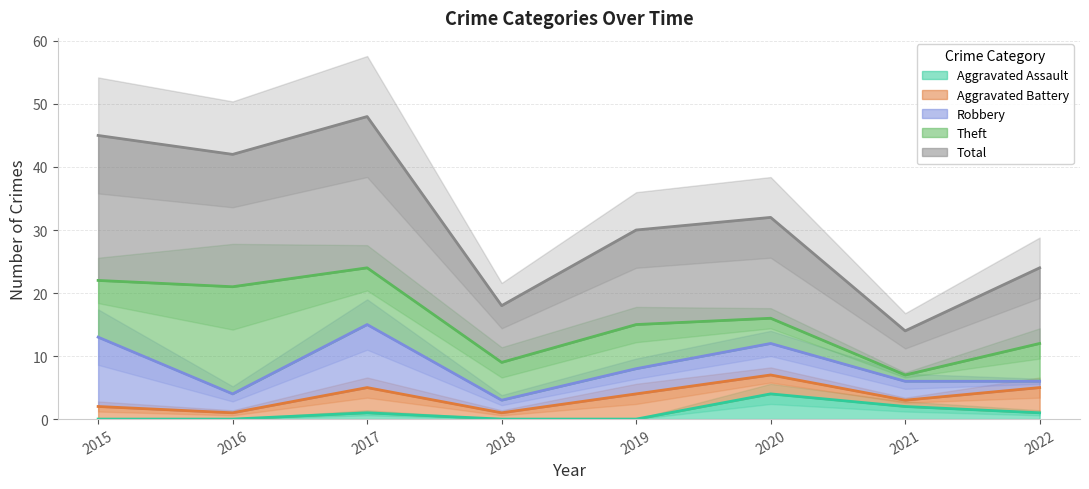

True or false: Aggravated Battery has more than 2 points higher than both neighbors.

False